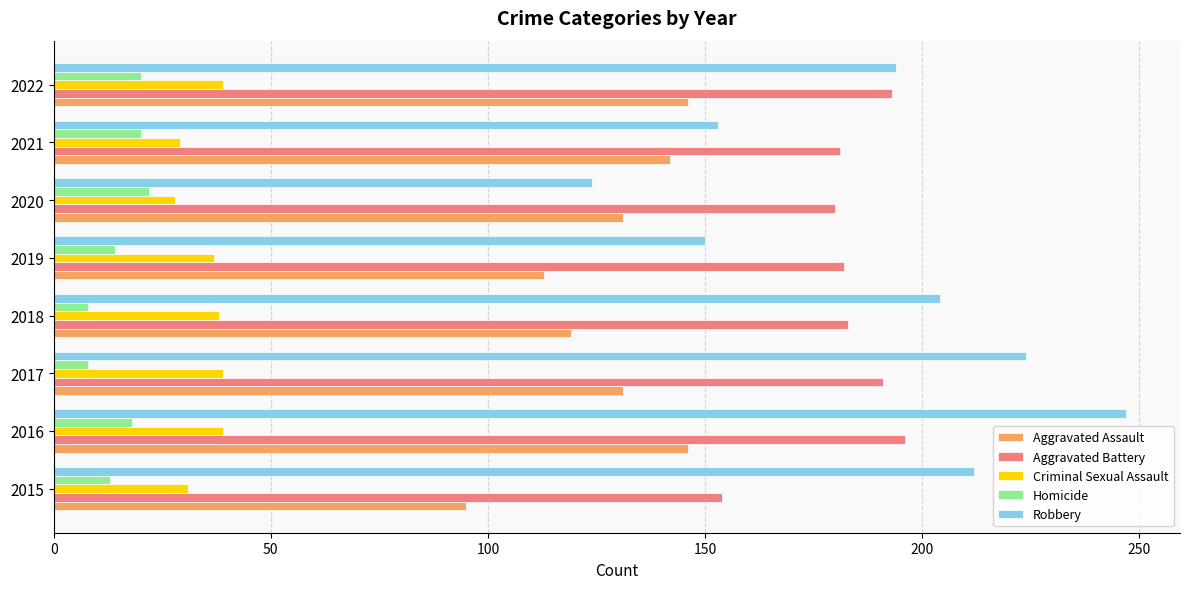

Which series changed the most between 2015 and 2022?

Aggravated Assault